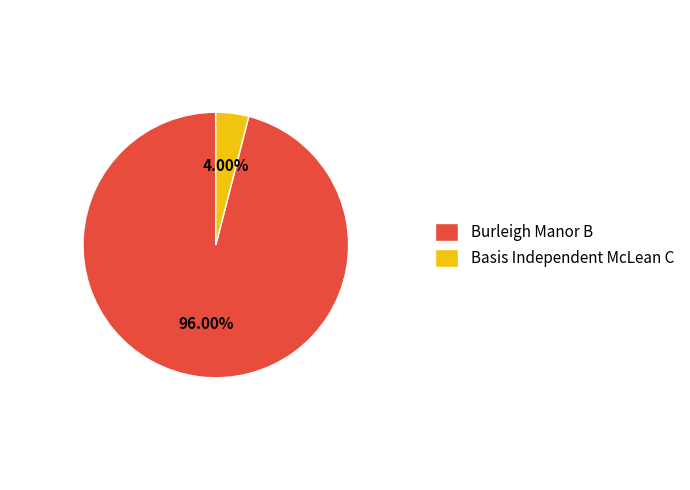

Do Burleigh Manor B and Basis Independent McLean C together represent more than half of the pie?

Yes